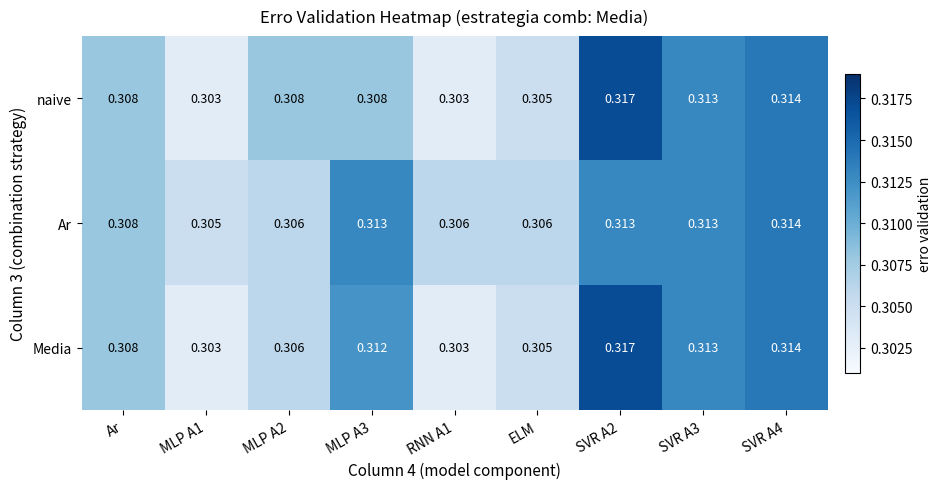

How many distinct data groups are displayed?

3